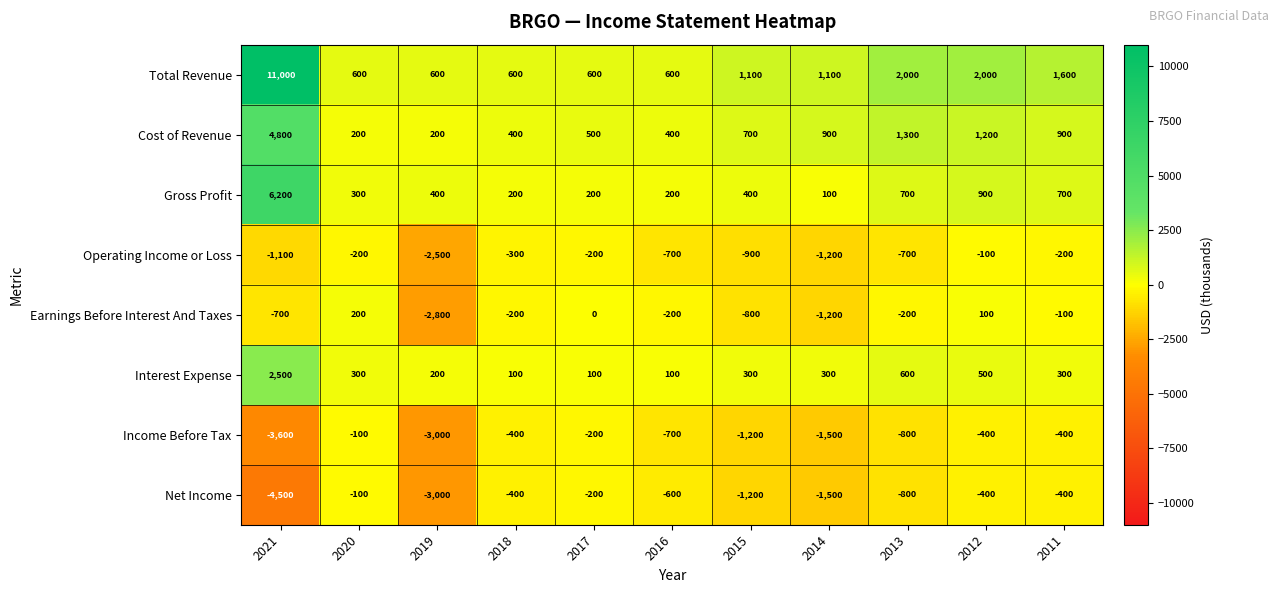

Is the value of Total Revenue at 2018 greater than the value of Operating Income or Loss at 2021?

Yes